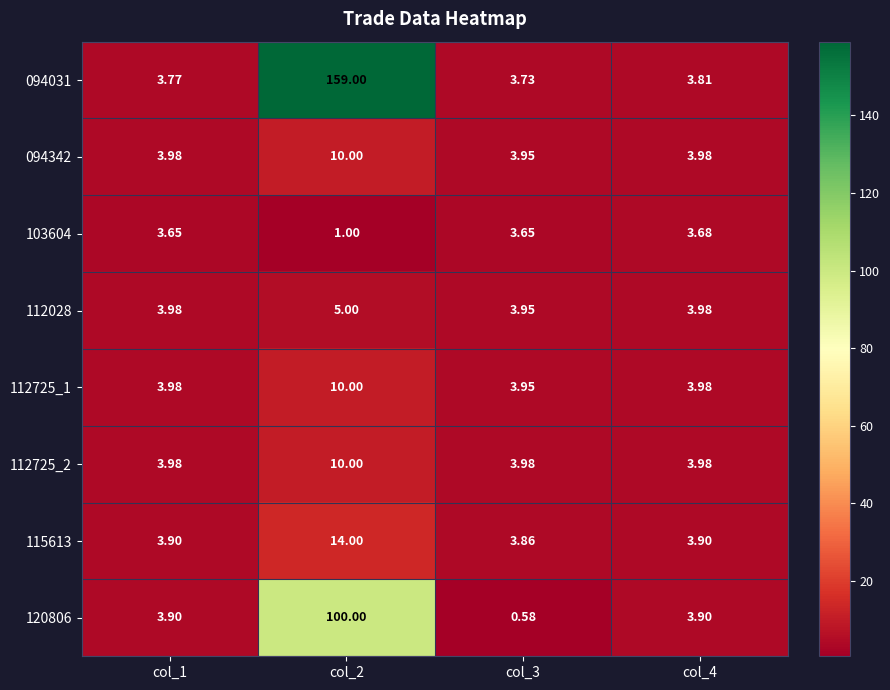

Is the value of 094031 at col_1 greater than the value of 103604 at col_2?

Yes